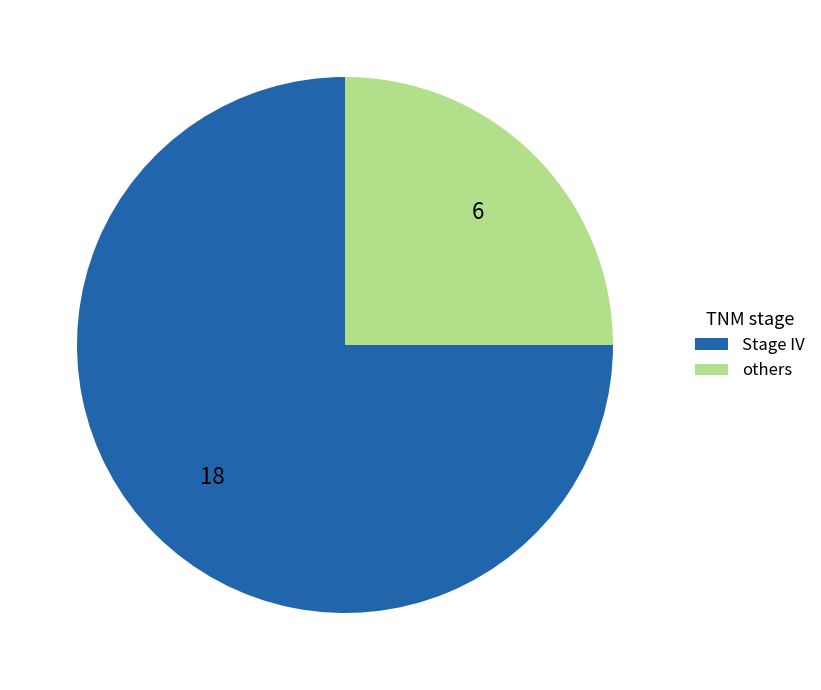

What is the largest slice in the pie chart?

Stage IV